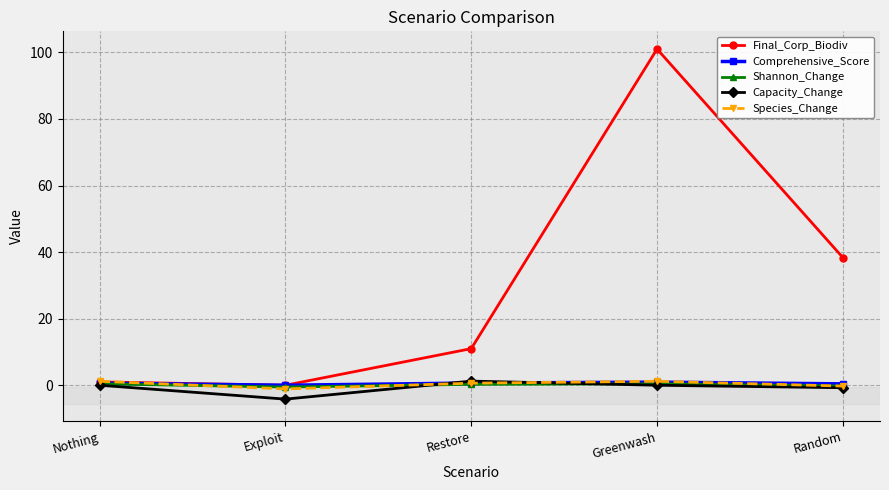

How many values in the Final_Corp_Biodiv series exceed 10?

3